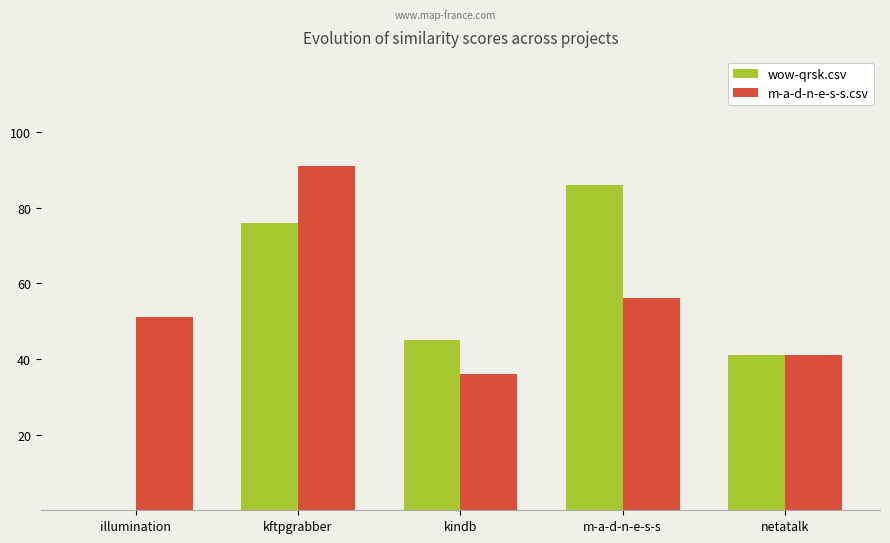

How many categories are shown in the chart?

5